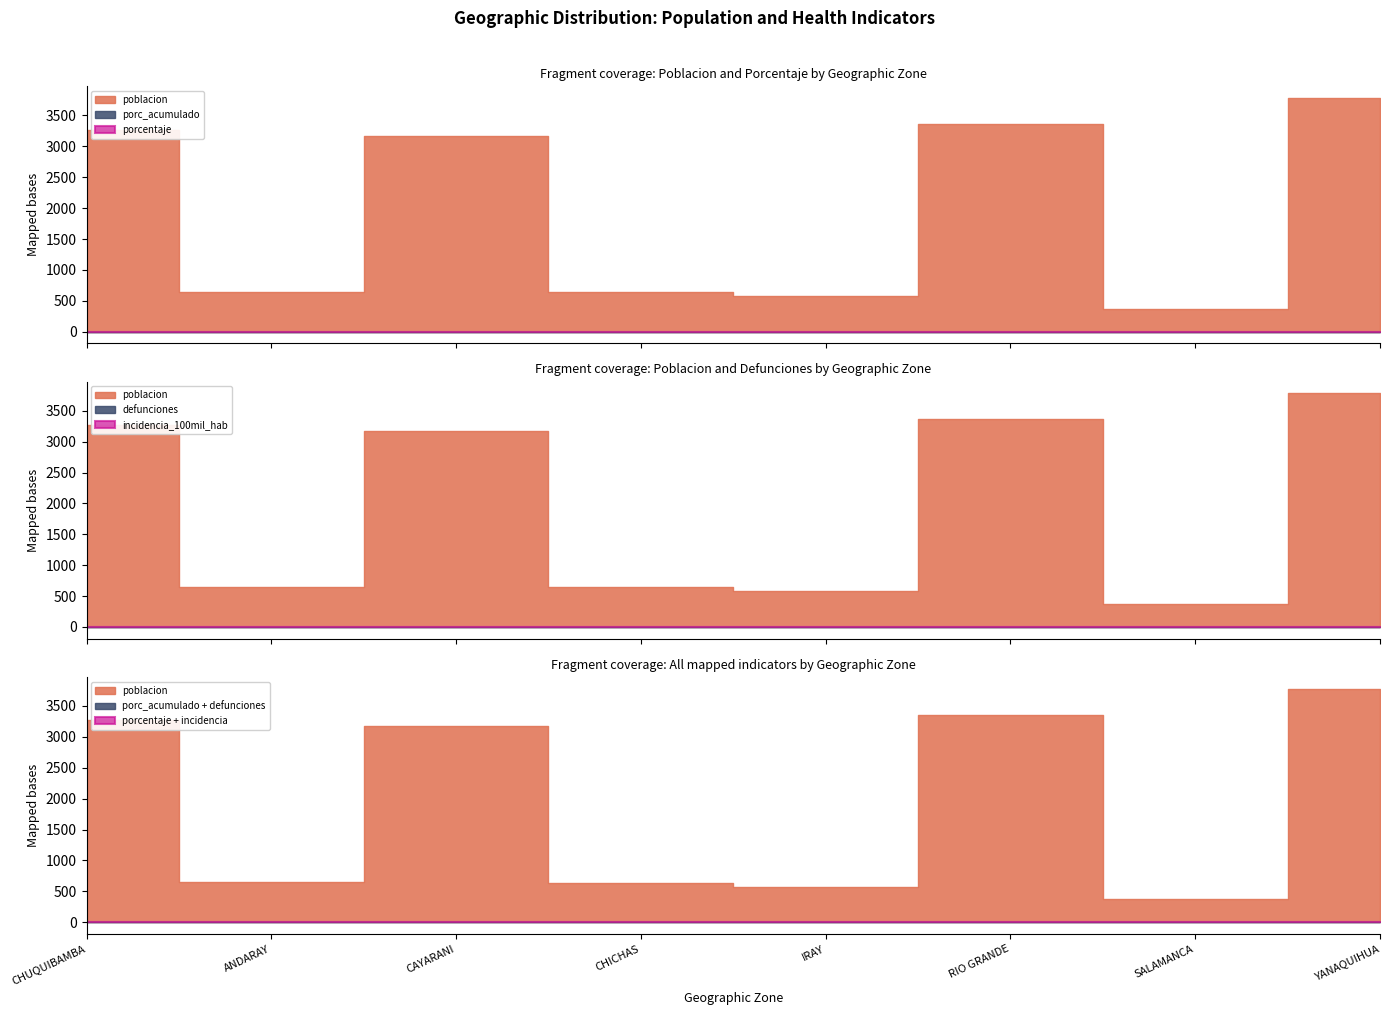

Reading left to right, what are all the values shown in this chart?

poblacion: CHUQUIBAMBA=3270	ANDARAY=648	CAYARANI=3173	CHICHAS=642	IRAY=576	RIO GRANDE=3359	SALAMANCA=375	YANAQUIHUA=3782
porcentaje: CHUQUIBAMBA=0	ANDARAY=0	CAYARANI=0	CHICHAS=0	IRAY=0	RIO GRANDE=0	SALAMANCA=0	YANAQUIHUA=0
porc_acumulado: CHUQUIBAMBA=0	ANDARAY=0	CAYARANI=0	CHICHAS=0	IRAY=0	RIO GRANDE=0	SALAMANCA=0	YANAQUIHUA=0
incidencia_100mil_hab: CHUQUIBAMBA=0	ANDARAY=0	CAYARANI=0	CHICHAS=0	IRAY=0	RIO GRANDE=0	SALAMANCA=0	YANAQUIHUA=0
defunciones: CHUQUIBAMBA=0	ANDARAY=0	CAYARANI=0	CHICHAS=0	IRAY=0	RIO GRANDE=0	SALAMANCA=0	YANAQUIHUA=0
letalidad: CHUQUIBAMBA=0	ANDARAY=0	CAYARANI=0	CHICHAS=0	IRAY=0	RIO GRANDE=0	SALAMANCA=0	YANAQUIHUA=0